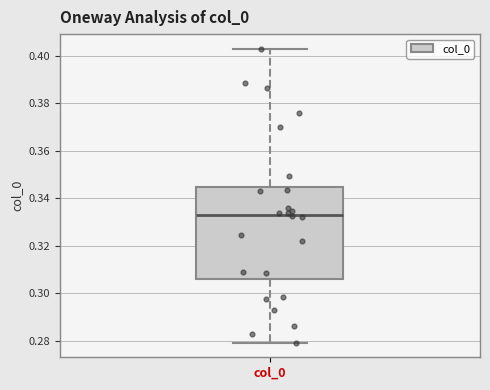

Transcribe this box plot: give where the median line is, the range the box spans, and where the two whiskers end, as read against the y-axis. The values are not printed on the chart, so give them approximately, as read against the axis.

median 0.334, box 0.306 to 0.344, whiskers 0.280 to 0.402